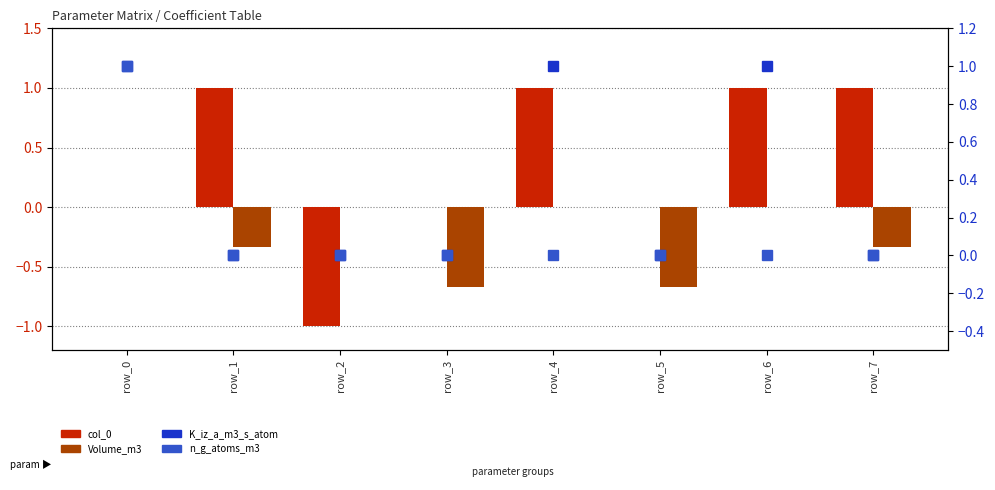

How many values in col_0 are above zero?

4